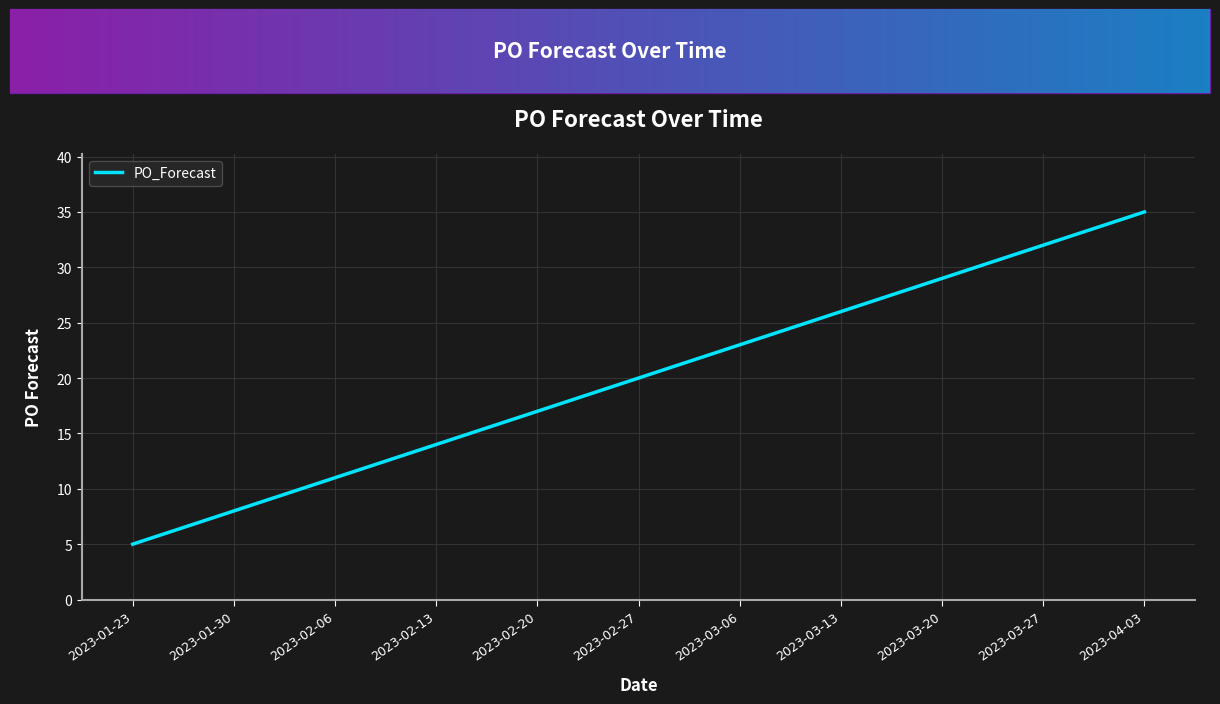

Reading left to right, list all the values displayed in this chart.

5	8	11	14	17	20	23	26	29	32	35